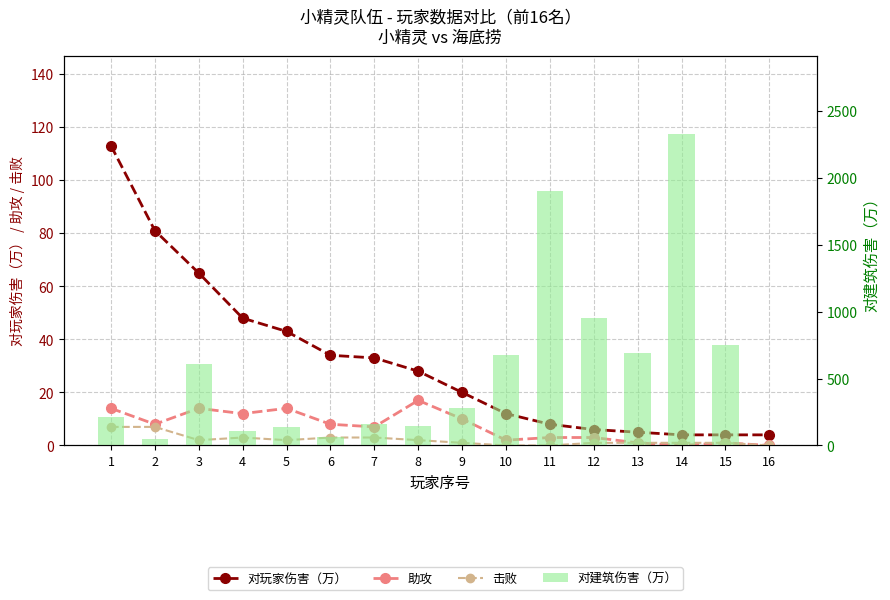

Count the number of categories in the chart.

16